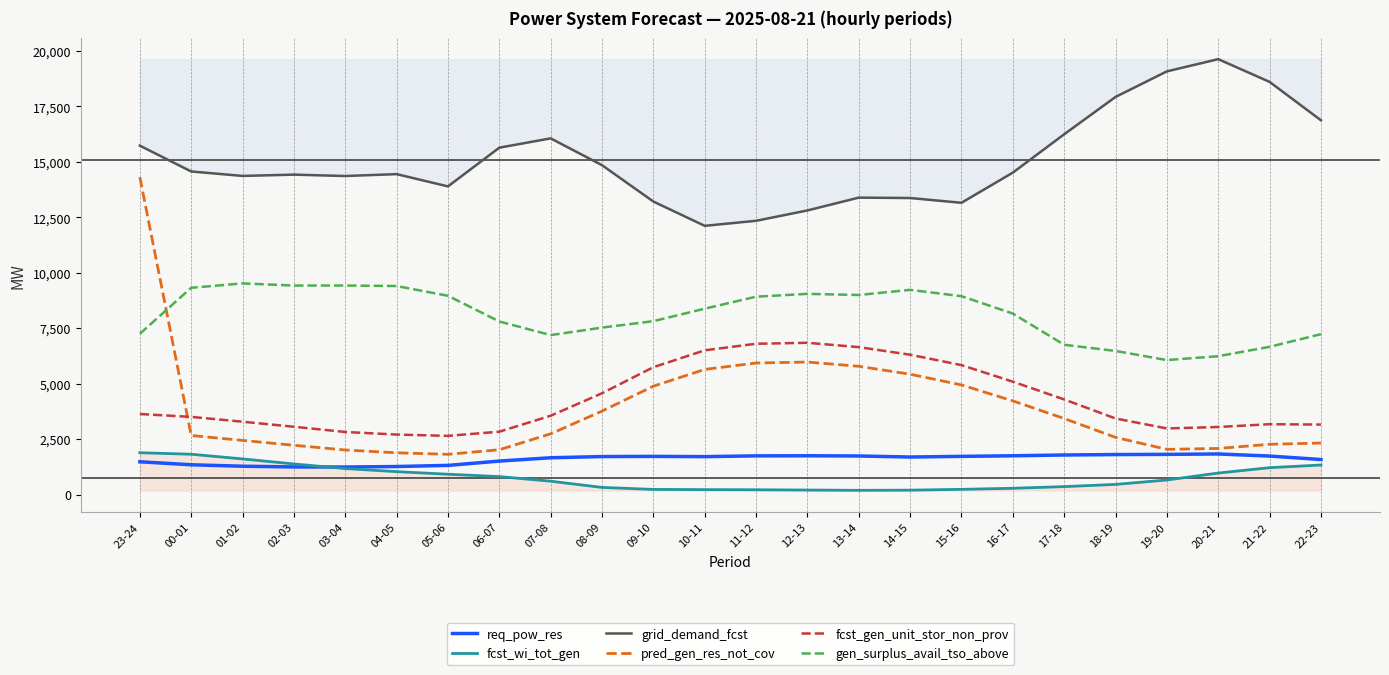

Which has a higher value, 04-05 or 15-16?

15-16